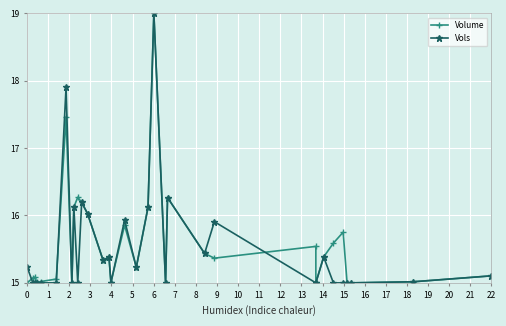

What are all the series names shown in the legend?

Volume, Vols